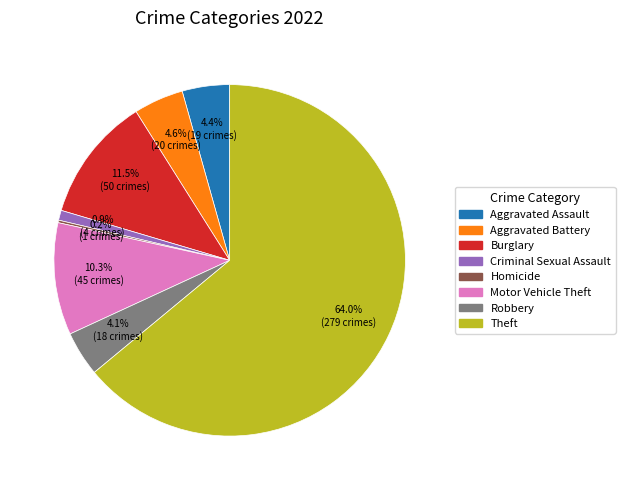

Is there a majority slice in this chart?

Yes